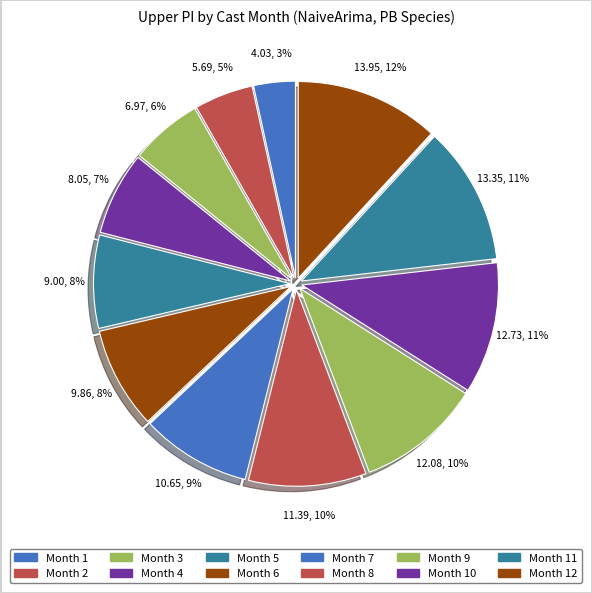

Rank the categories by value from lowest to highest.

1, 2, 3, 4, 5, 6, 7, 8, 9, 10, 11, 12